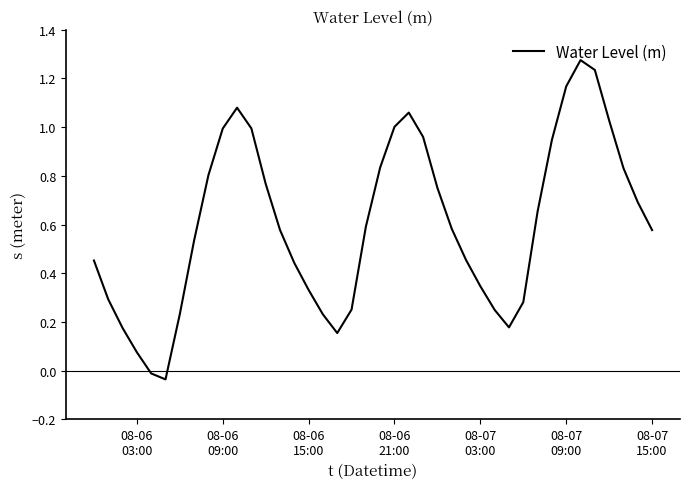

Does the chart have visible grid lines?

No